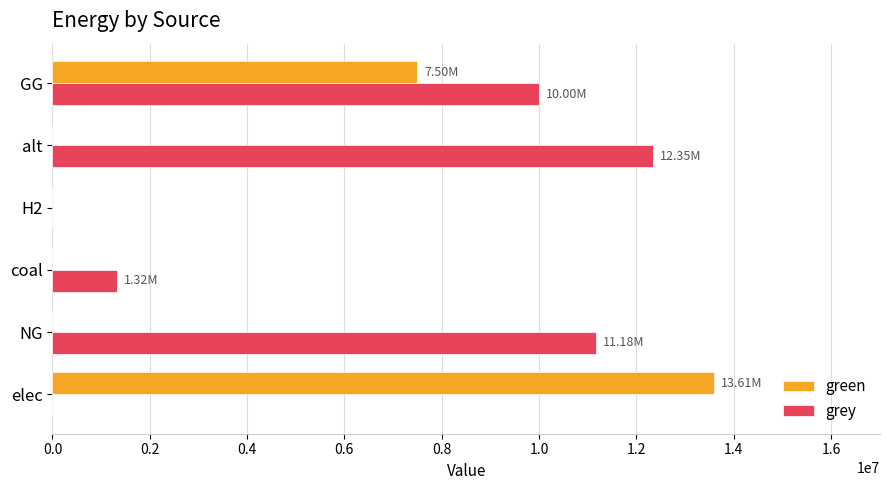

Where is grey nearest to the value 6172507?

GG